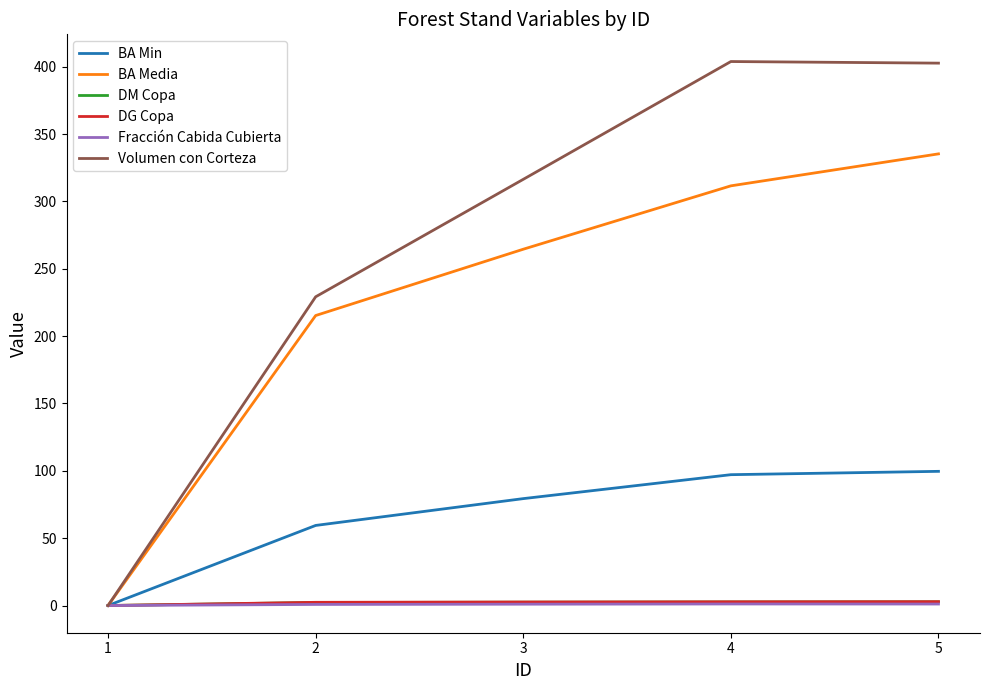

Between 1 and 2, which series saw the biggest shift?

Volumen con Corteza